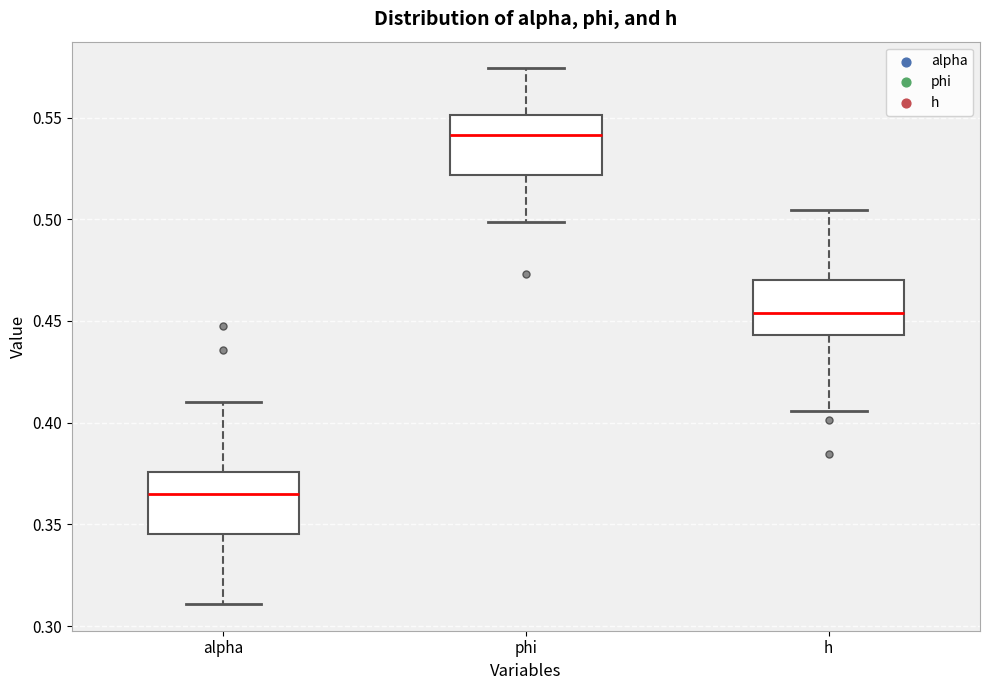

Reading left to right, read every box against the y-axis: the position of its median line, the range the box covers, and the ends of its whiskers. The values are not printed on the chart, so give them approximately, as read against the axis.

alpha: median 0.365, box 0.345 to 0.375, whiskers 0.310 to 0.410
phi: median 0.540, box 0.520 to 0.550, whiskers 0.500 to 0.575
h: median 0.455, box 0.445 to 0.470, whiskers 0.405 to 0.505